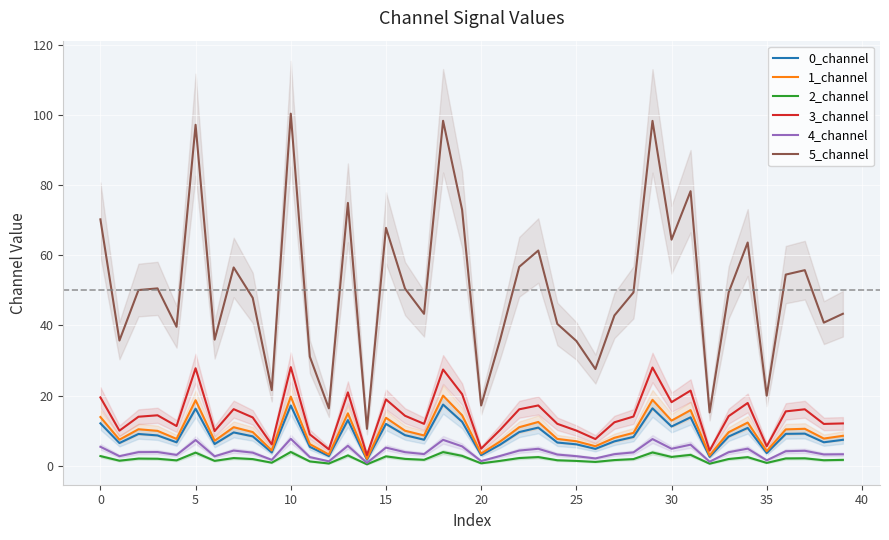

The 1_channel series shows 15.9 at 31. True or false?

True